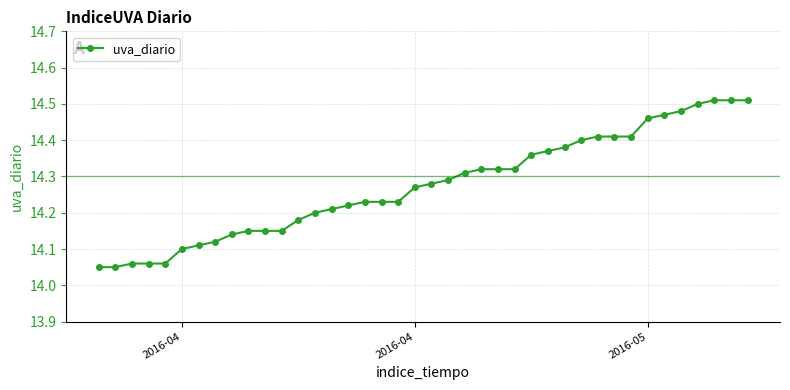

What is the difference between the second highest and minimum values?

0.5